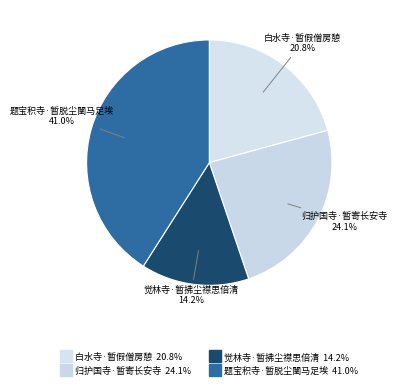

True or false: 白水寺·暂假僧房憩 accounts for 32% of the total.

False